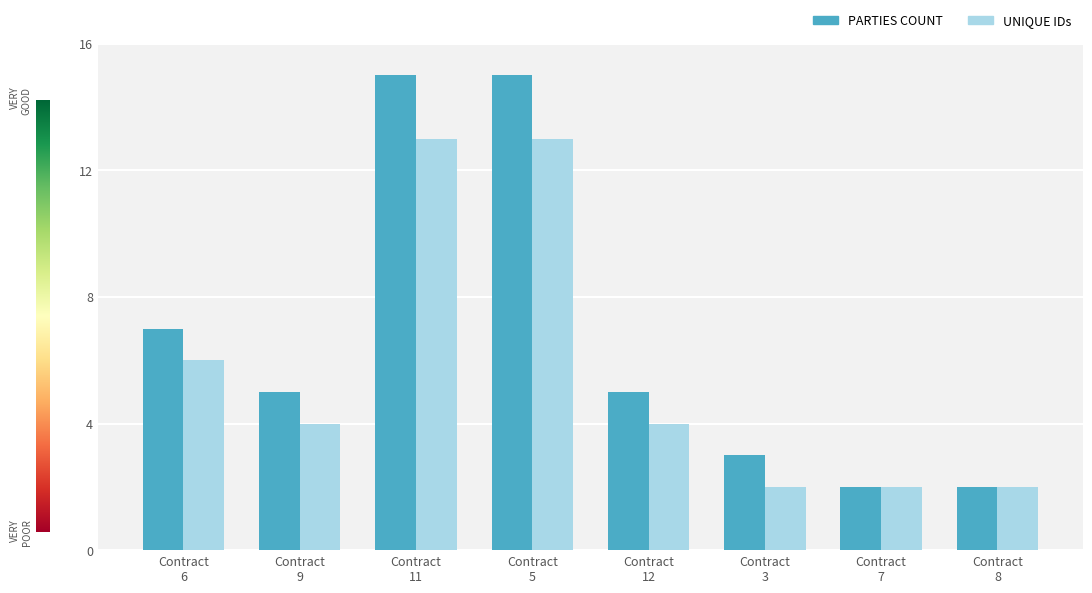

Count the number of categories in the chart.

8